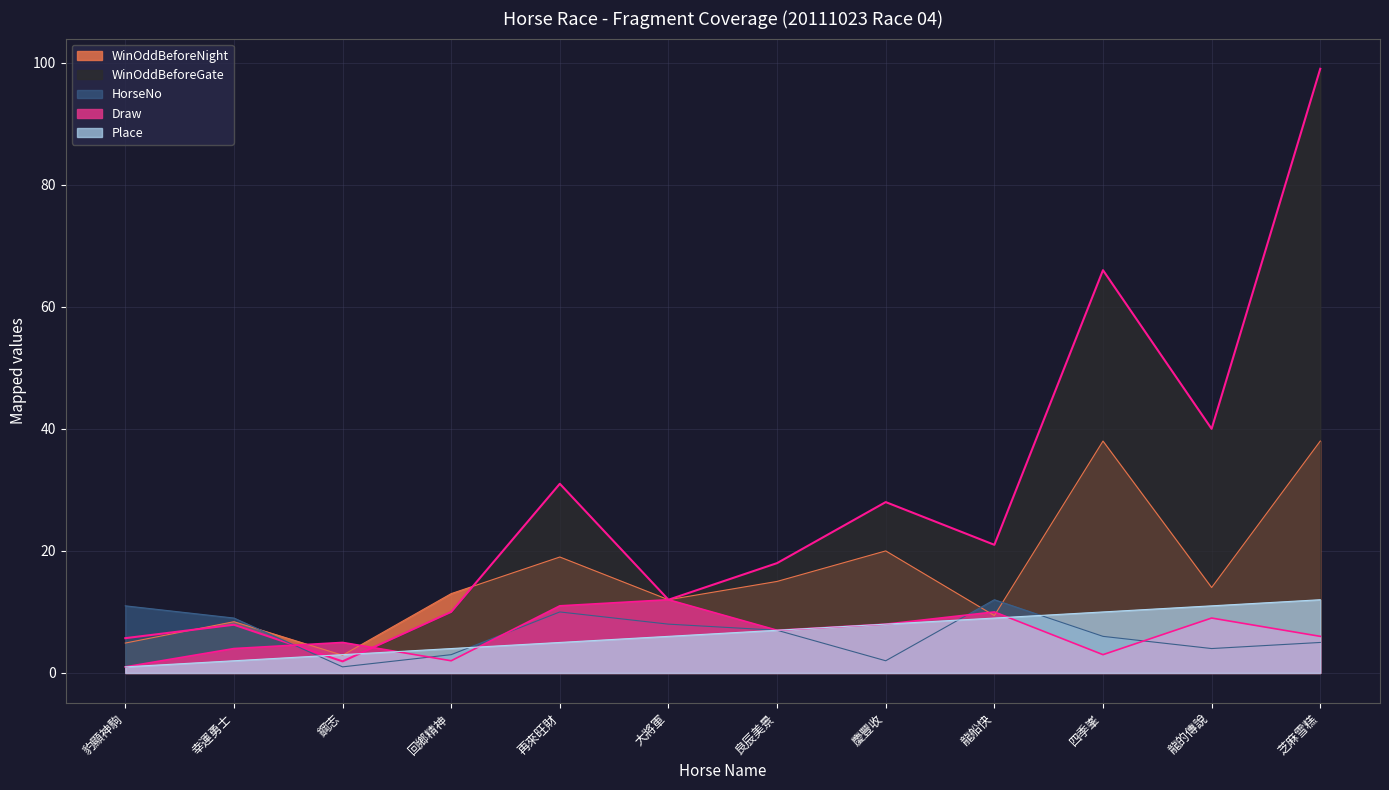

True or false: Draw has a value of 1.5 at 芝麻雪糕.

False